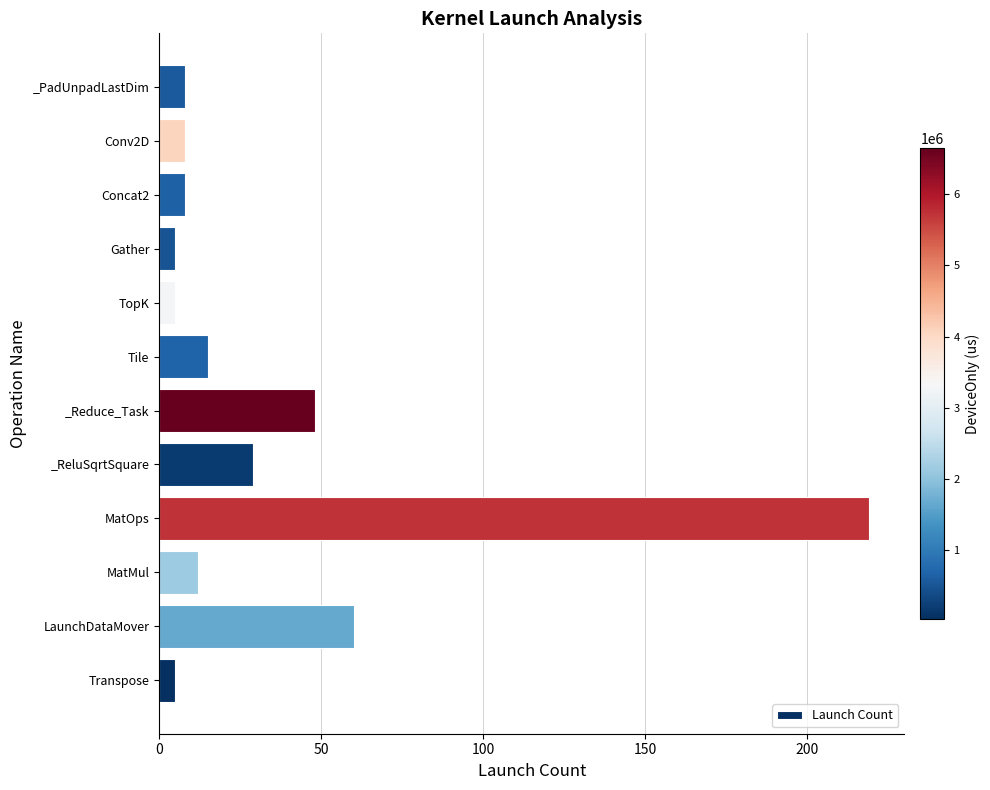

Which has a higher value, TopK or LaunchDataMover?

LaunchDataMover